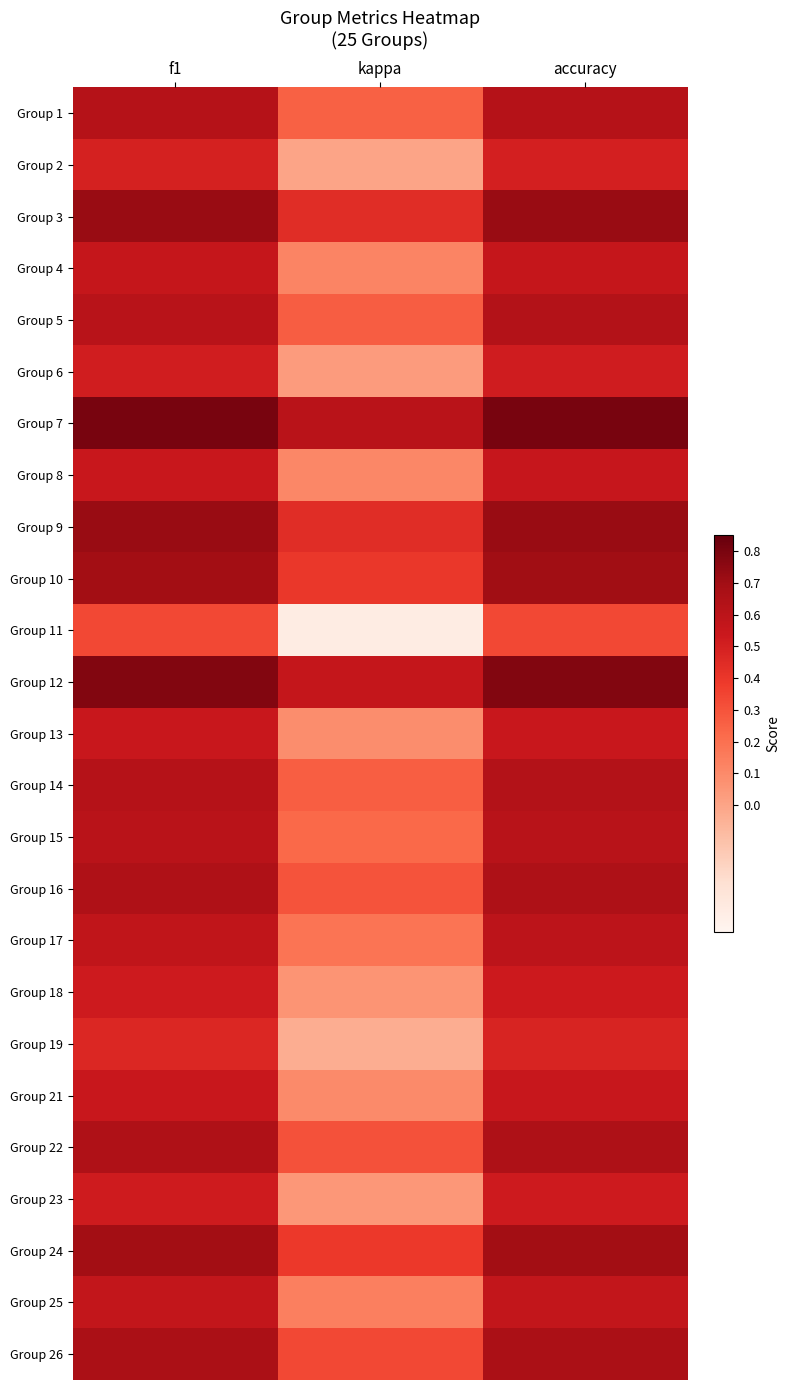

At which category is the sum across all series the highest?

accuracy